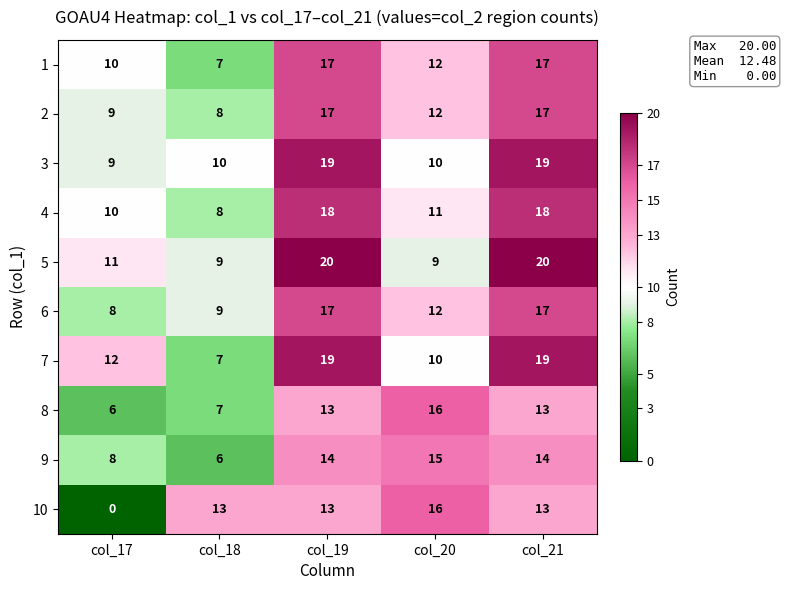

How many 4 values are between 10 and 18?

4